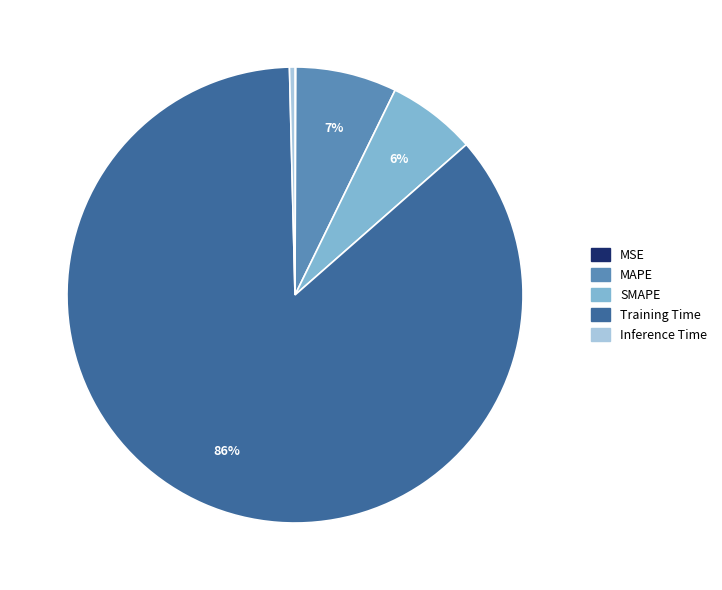

The SMAPE slice represents 1% of the pie. True or false?

False